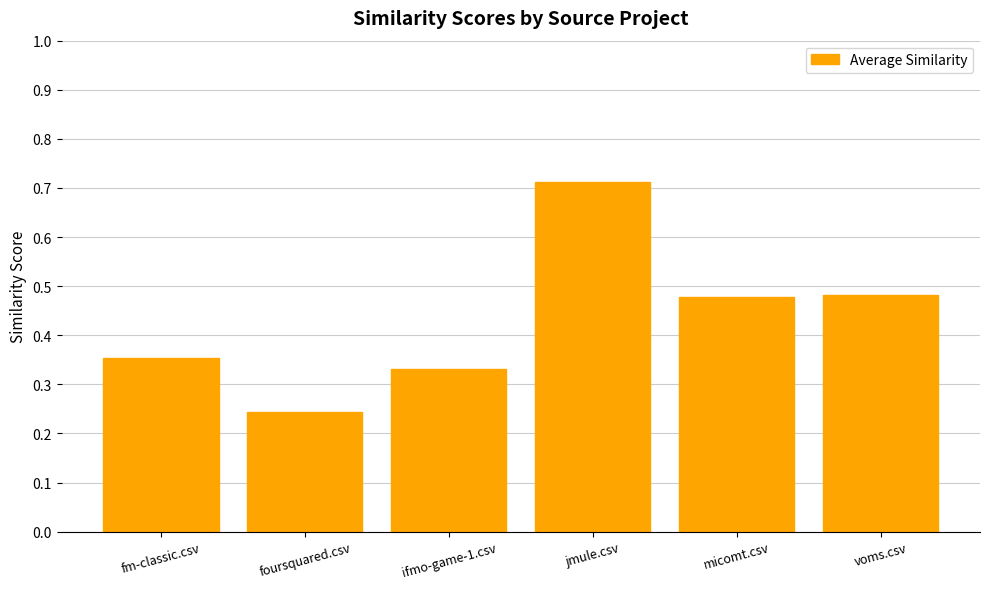

Count the number of data series in this chart.

1